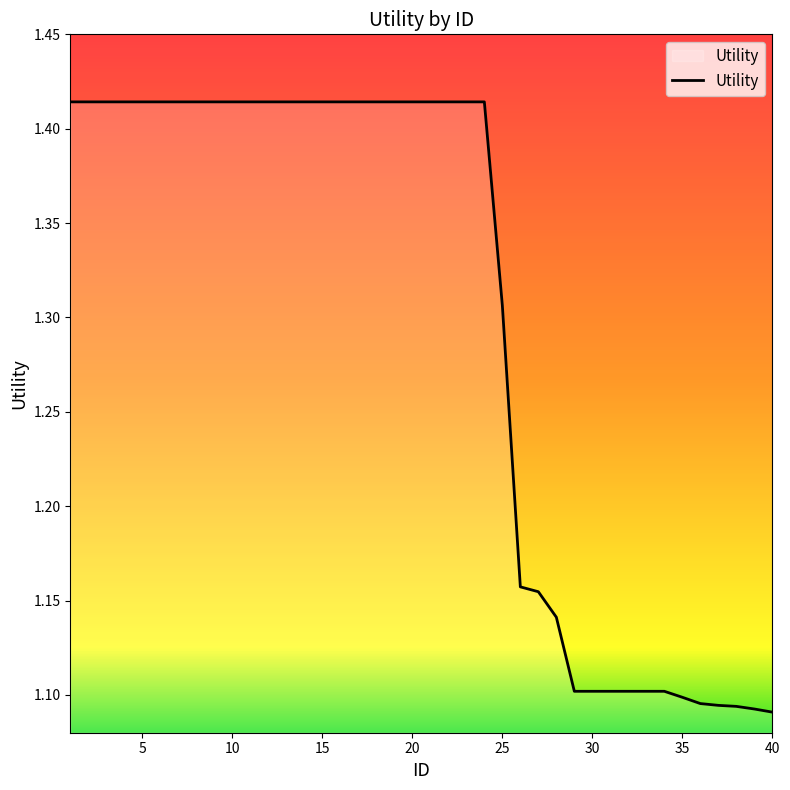

How many lines are shown in the chart?

1